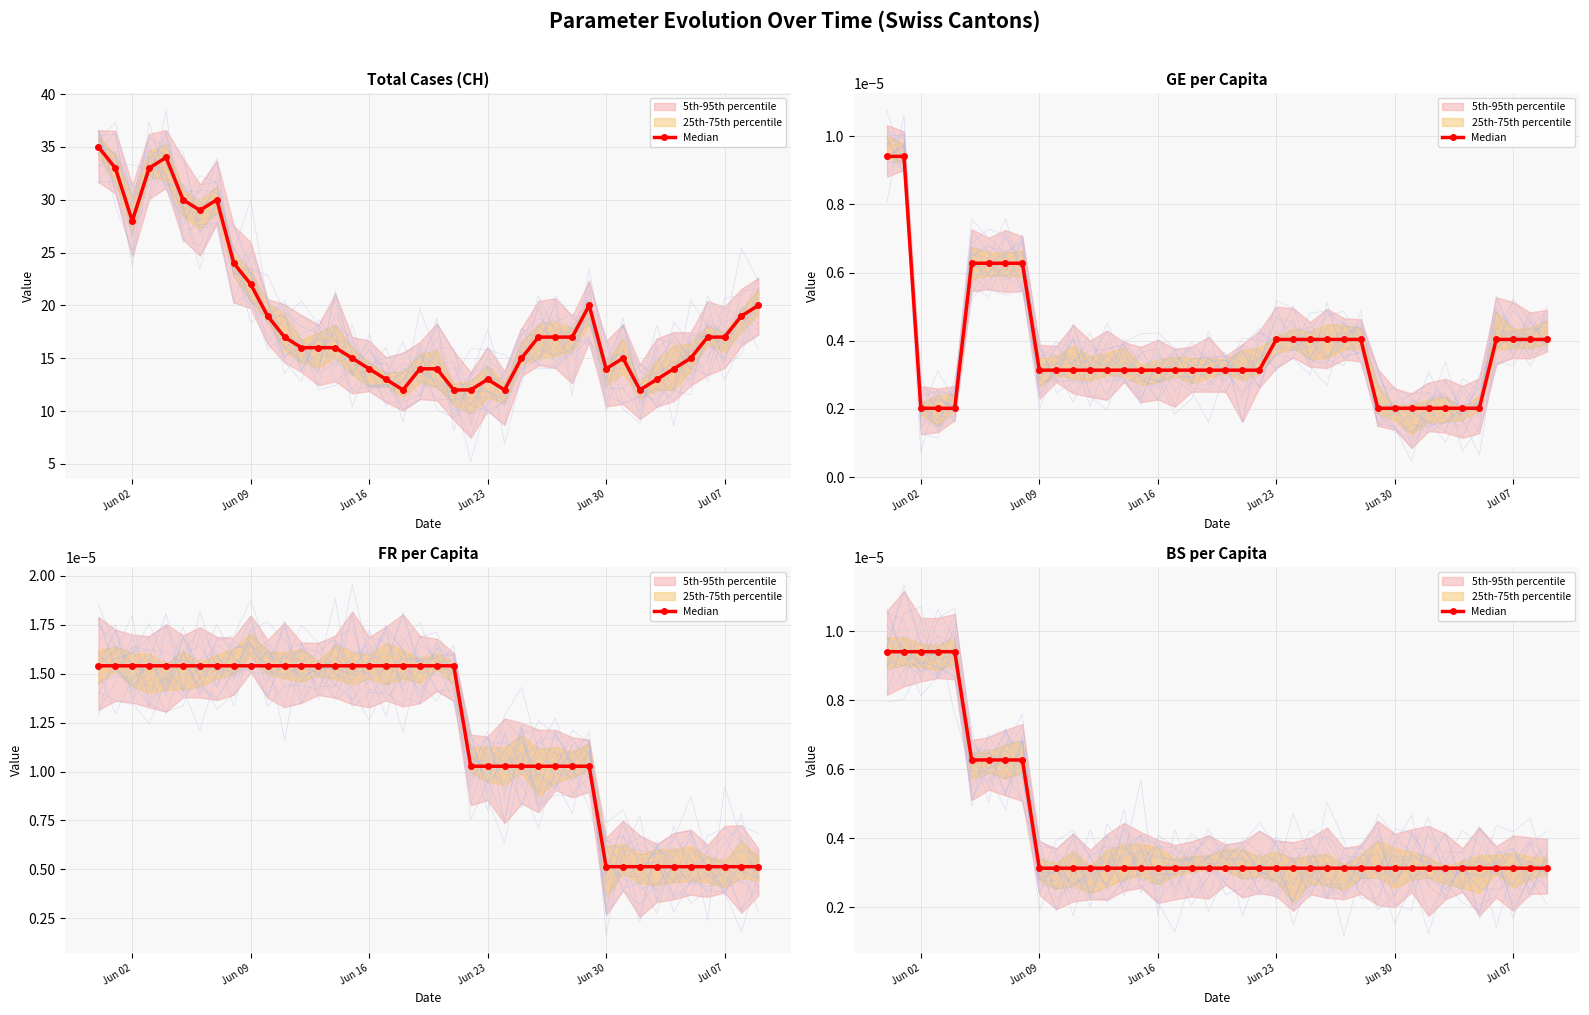

Where is the data nearest to the value 0?

Jun 09